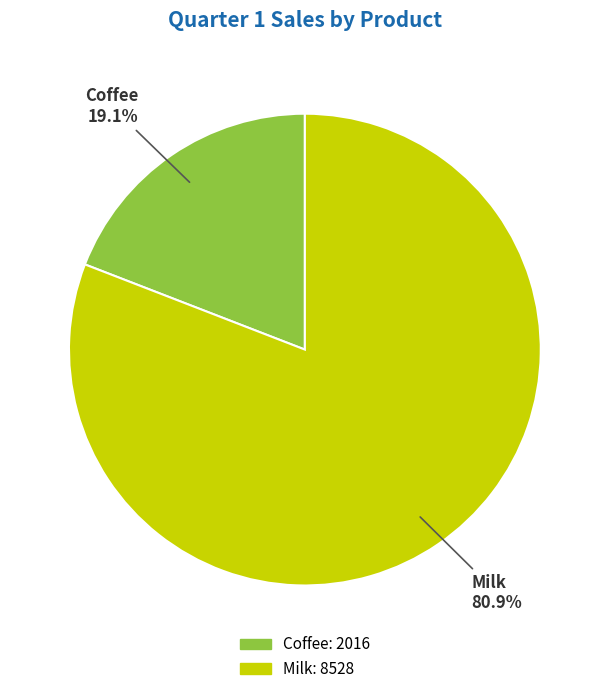

How much of the chart is everything except Milk?

19.1%